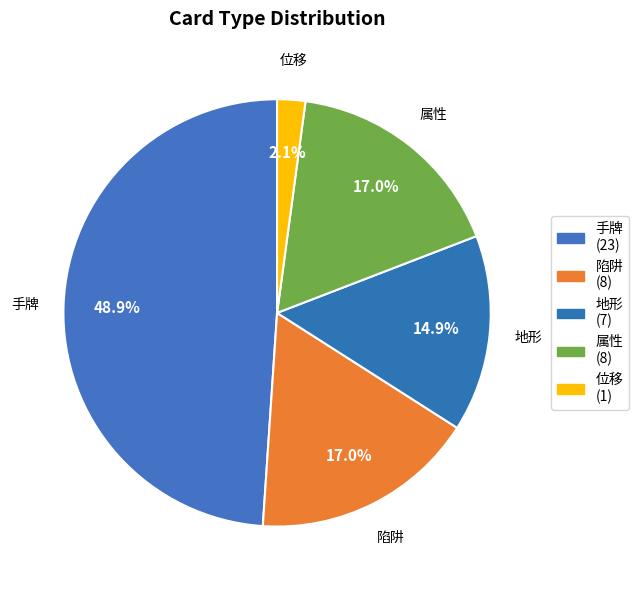

Is it true that 陷阱 is 17% of the pie?

True